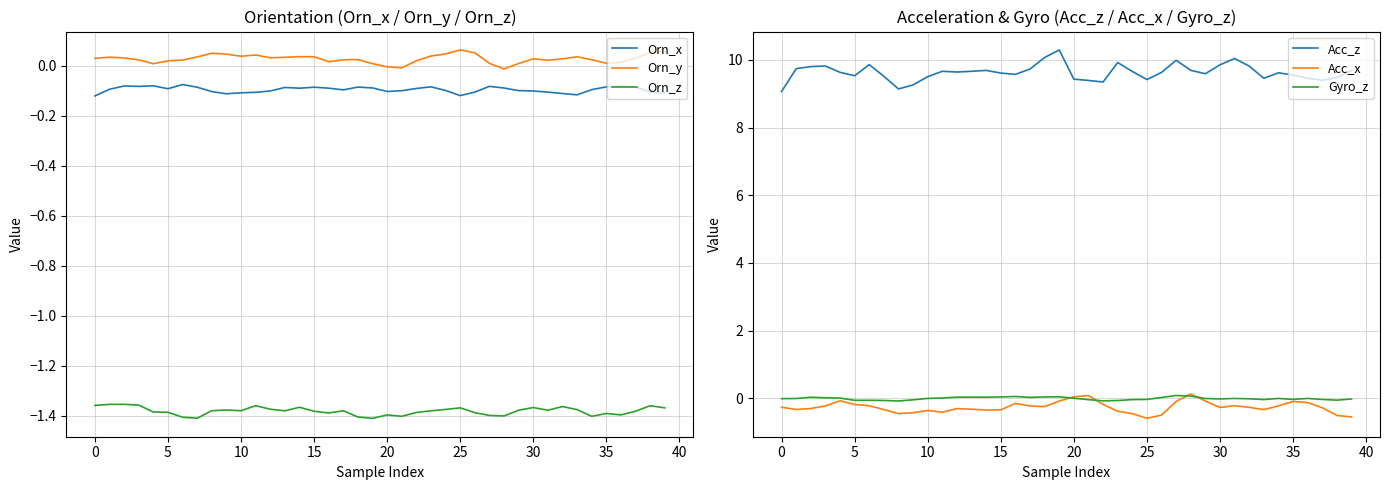

True or false: Orn_z and Orn_y intersect in this chart.

False